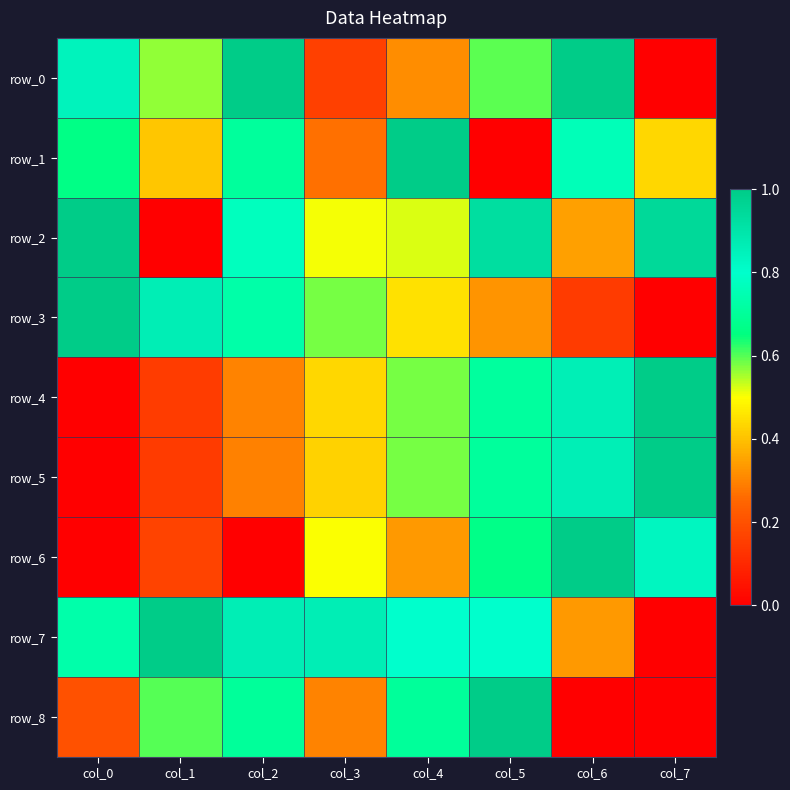

At how many categories does at least one series exceed 0?

8